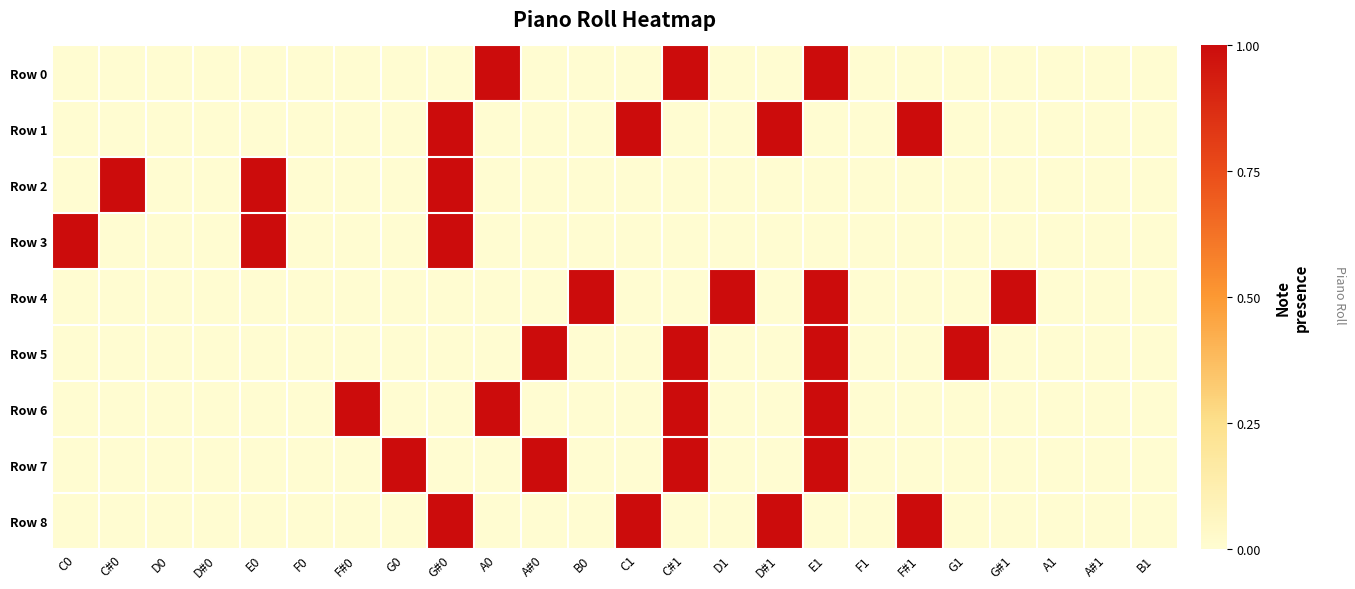

Between F0 and F#1, which series saw the biggest shift?

Row 1